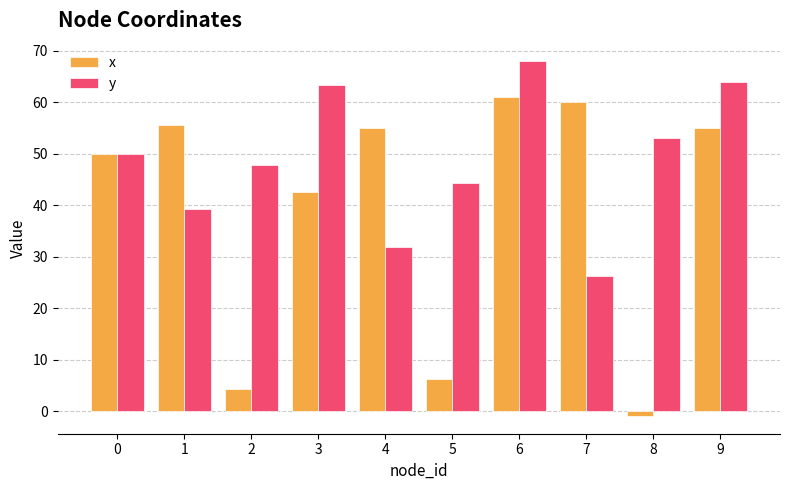

What is the lowest value of the x series?

-0.9